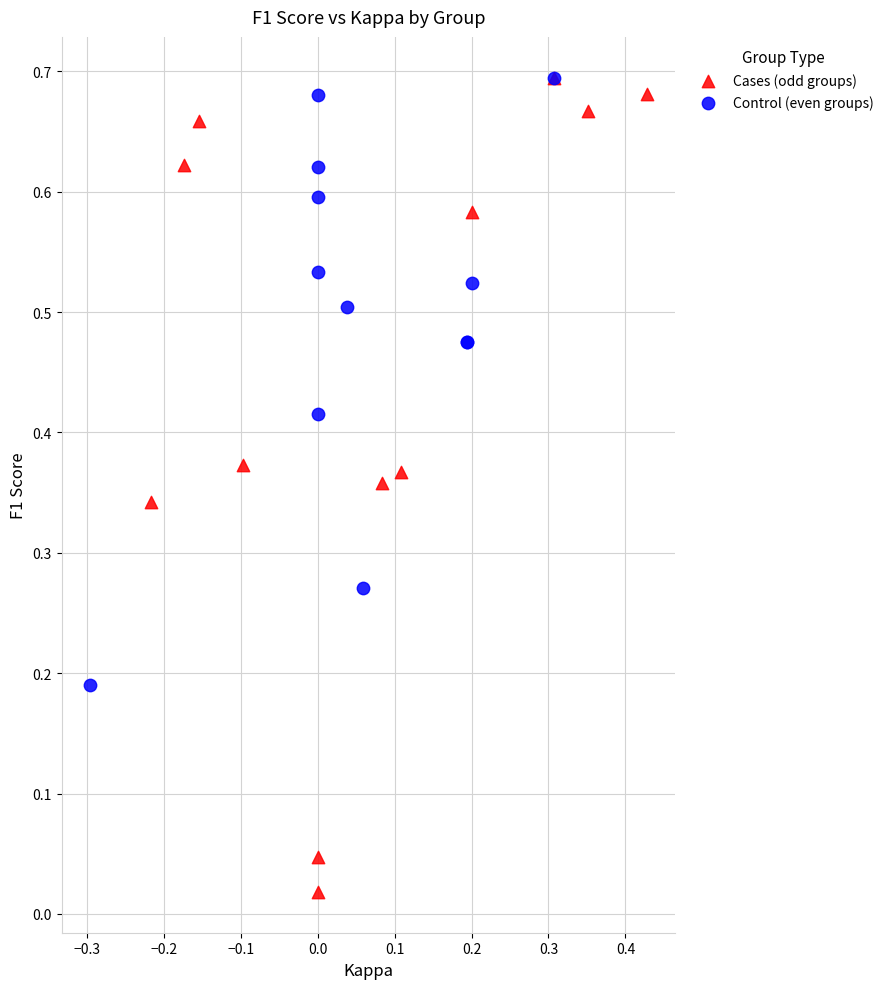

Which series has the widest spread of Y values?

Cases (odd groups)